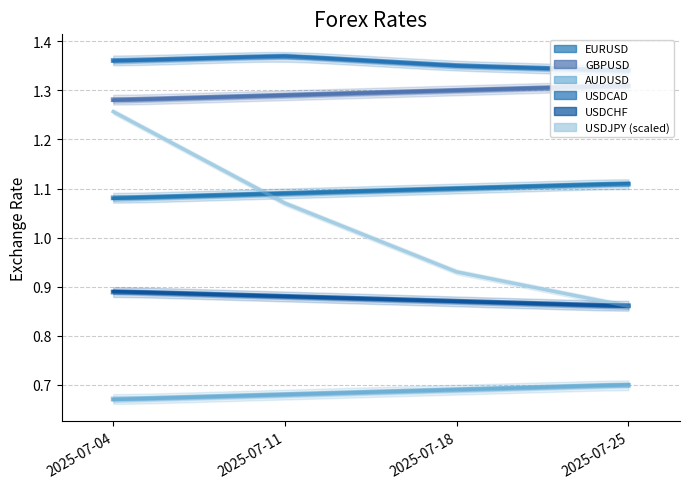

Is this an area chart (filled region under the line)?

No